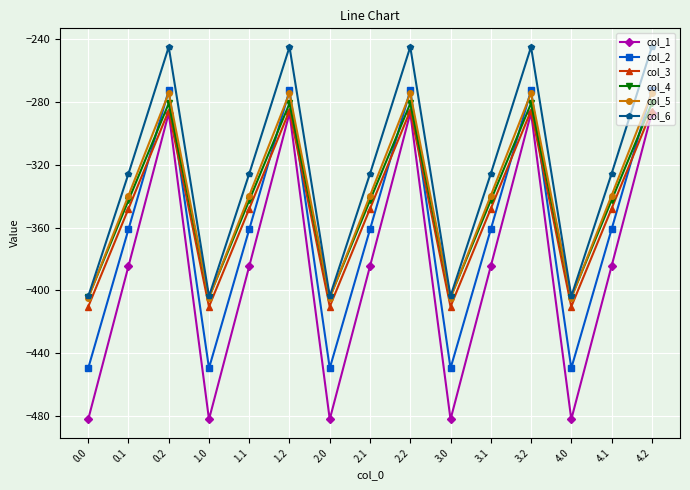

How many interior local peaks does the col_1 series have?

4